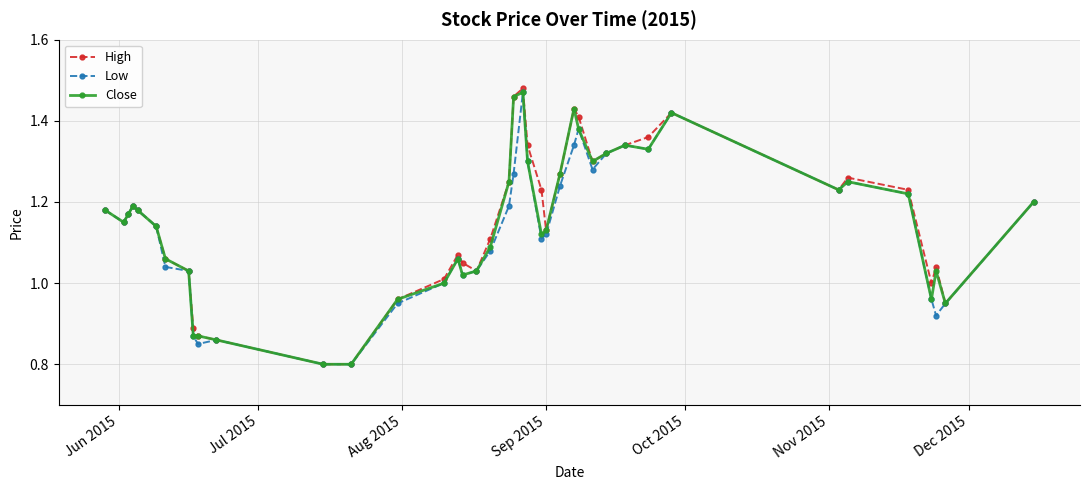

Which series has the largest range (max minus min)?

High